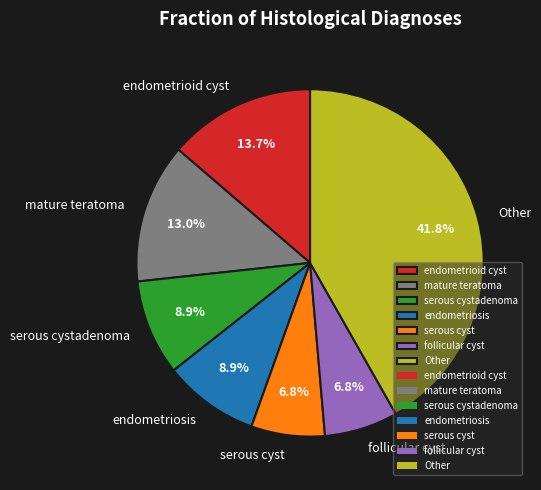

Does serous cyst represent more than half of the total?

No